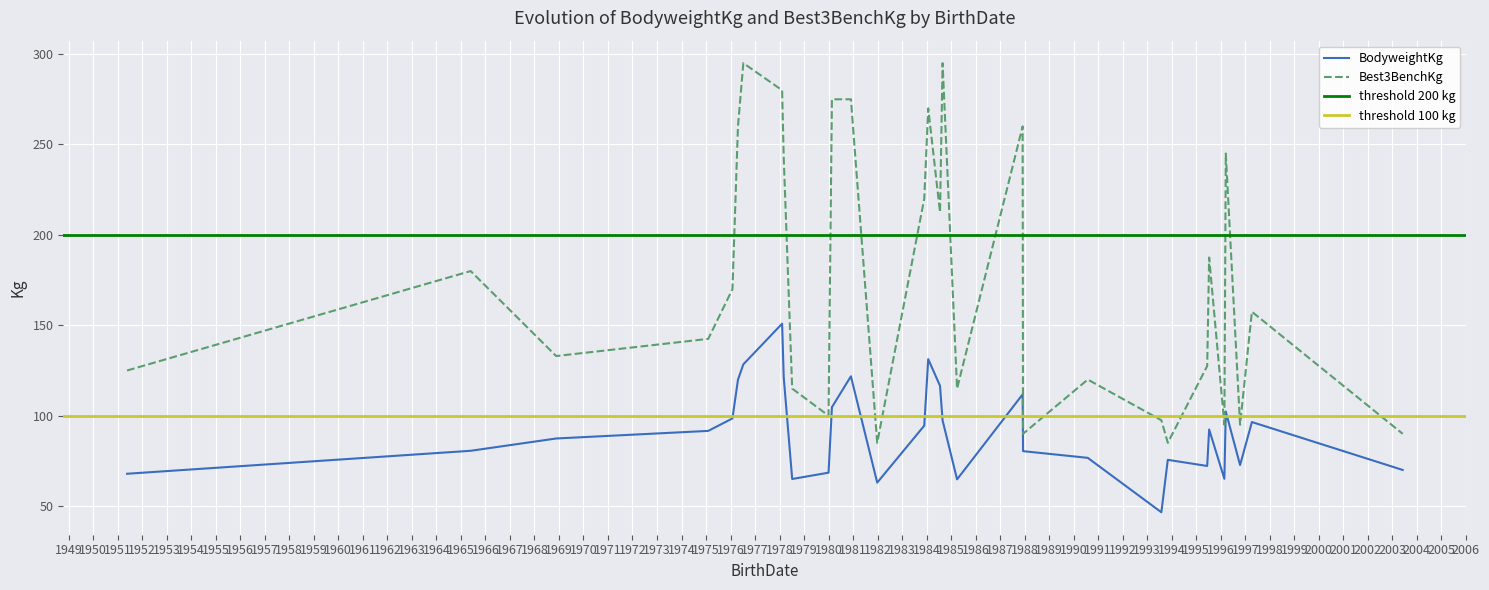

List the labels in order of BodyweightKg value, smallest first.

1993-07-30, 1981-12-26, 1985-03-30, 1978-07-08, 1996-02-24, 1951-05-20, 1980-01-01, 2003-06-04, 1995-06-13, 1996-10-15, 1993-11-03, 1990-07-29, 1987-12-08, 1965-05-26, 1968-11-20, 1975-02-03, 1995-07-12, 1983-11-27, 1997-04-09, 1984-08-26, 1976-01-30, 1996-03-16, 1980-02-20, 1987-12-02, 1984-07-19, 1976-04-21, 1978-03-04, 1980-11-29, 1976-07-10, 1984-01-25, 1978-02-08